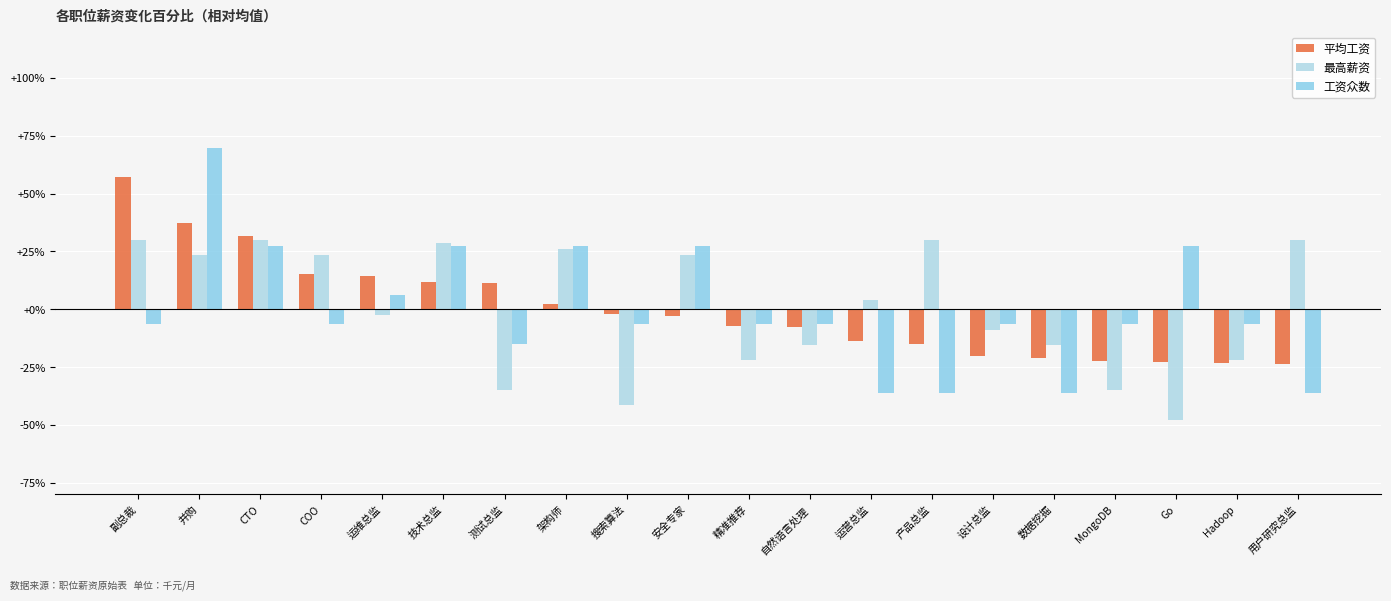

How many groups of bars are there?

20